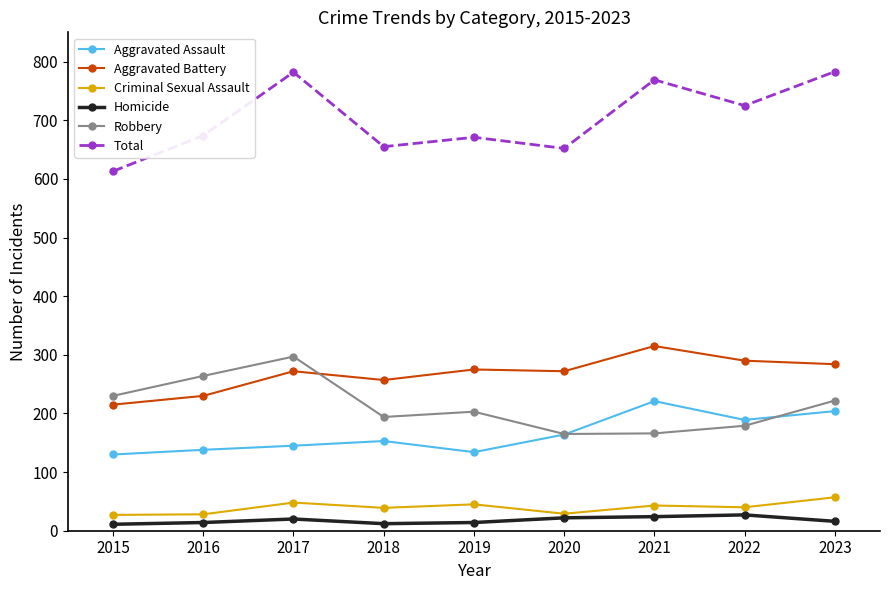

How many lines are shown in the chart?

6